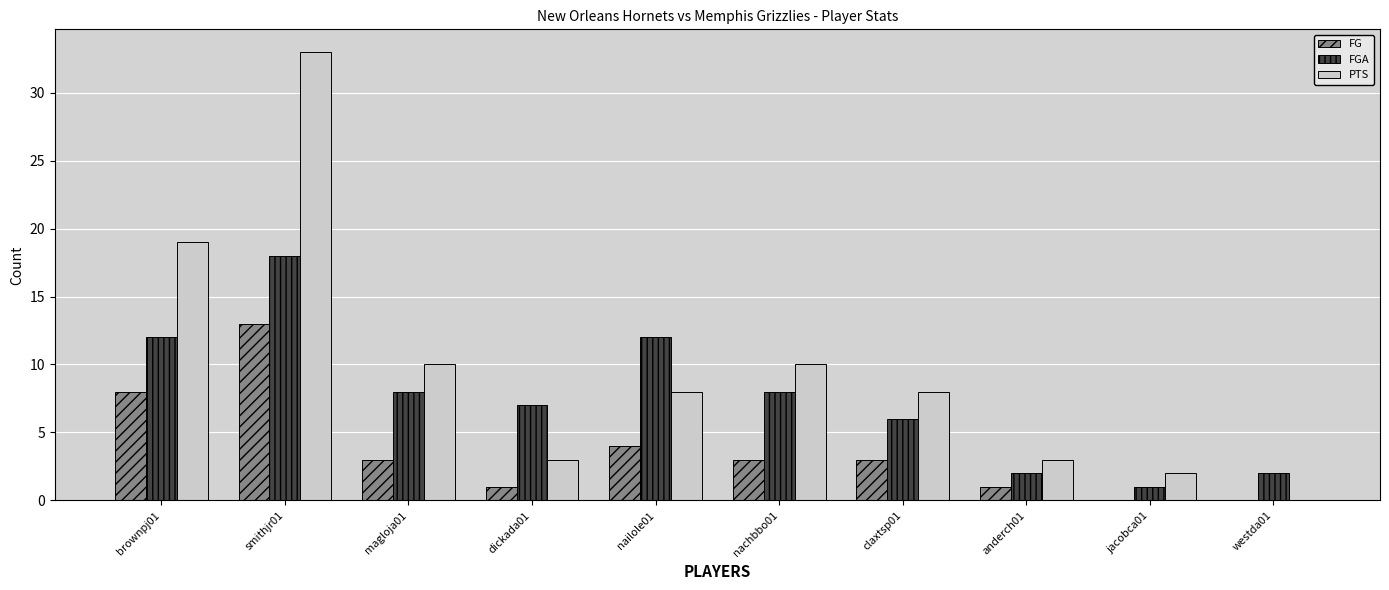

True or false: FG has a value of 1 at nachbbo01.

False